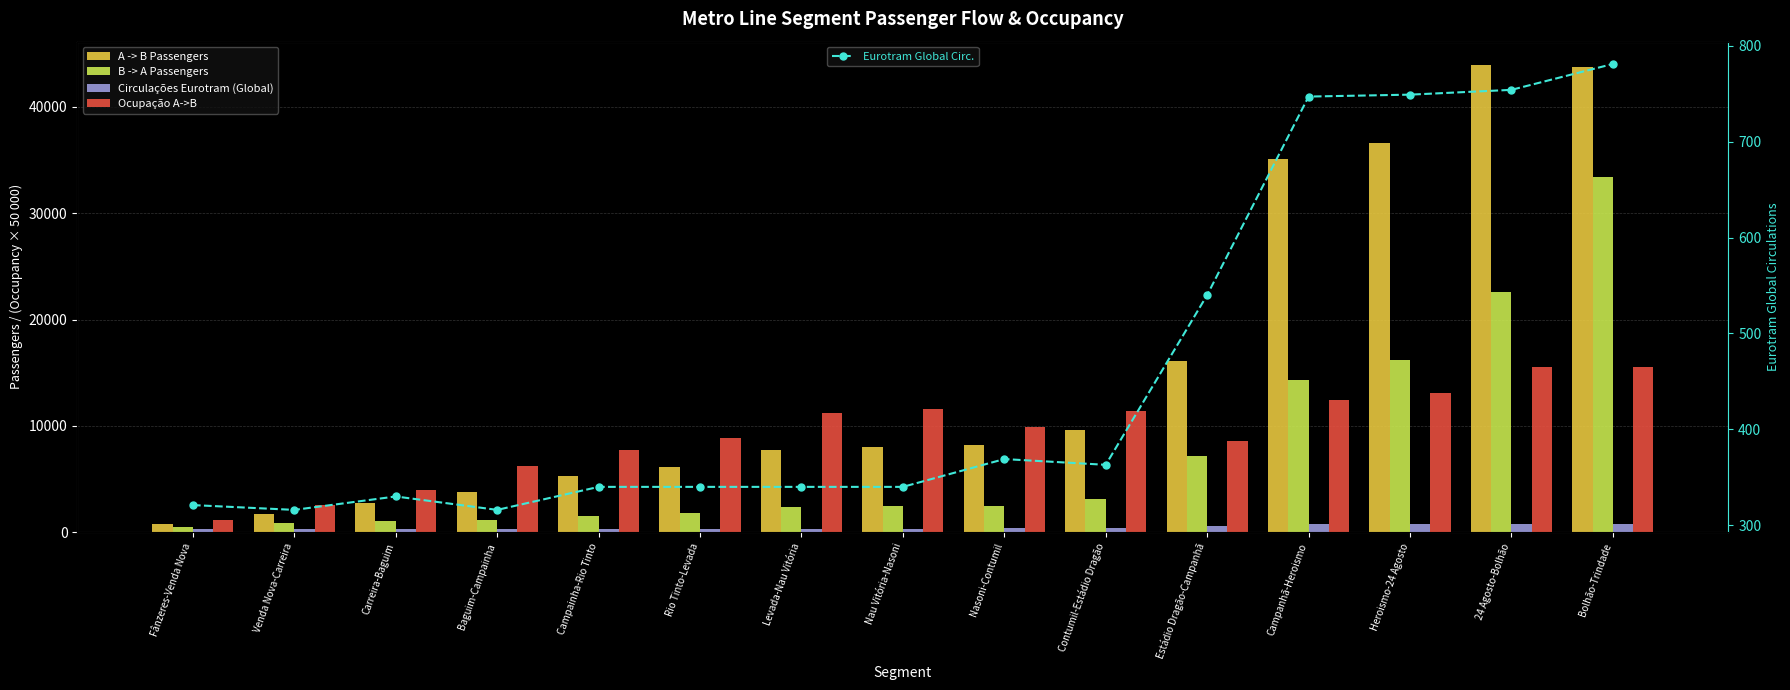

Is the value of B -> A Passengers at Nau Vitória-Nasoni greater than the value of Eurotram Global Circ. at Carreira-Baguim?

Yes